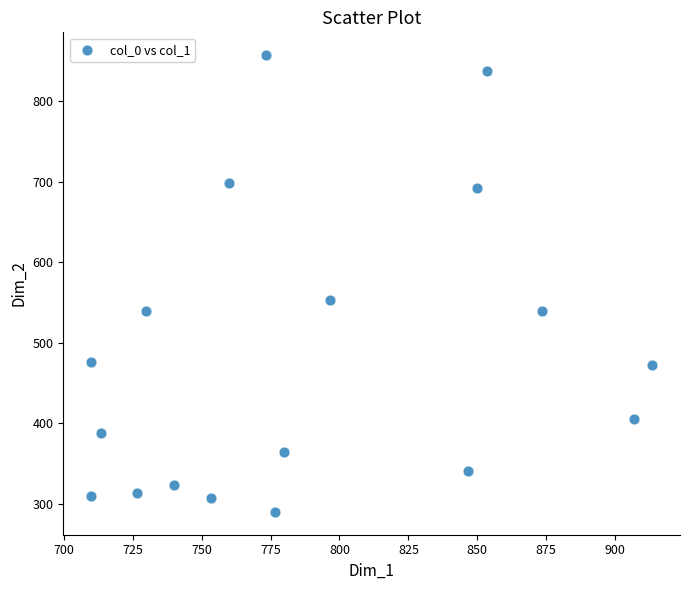

What is the range of X values (max minus min)?

203.3